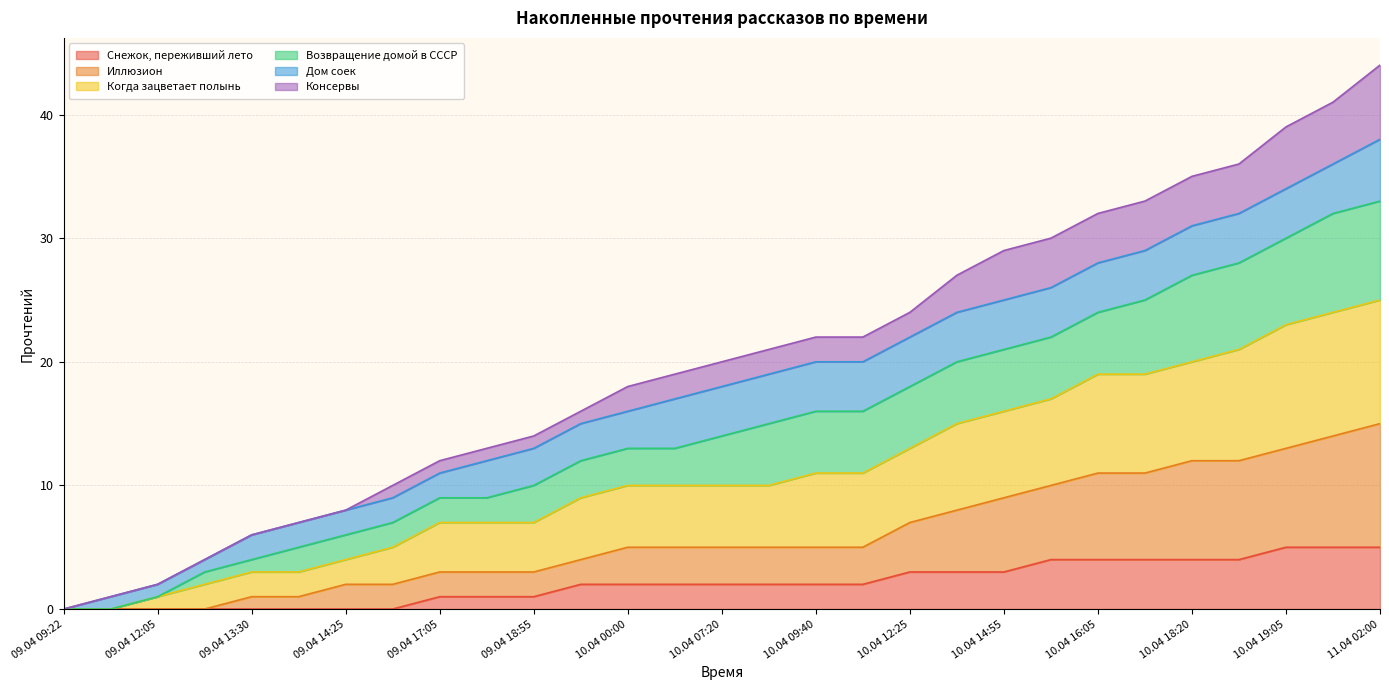

What are all the series names shown in the legend?

Снежок, переживший лето, Иллюзион, Когда зацветает полынь, Возвращение домой в СССР, Дом соек, Консервы